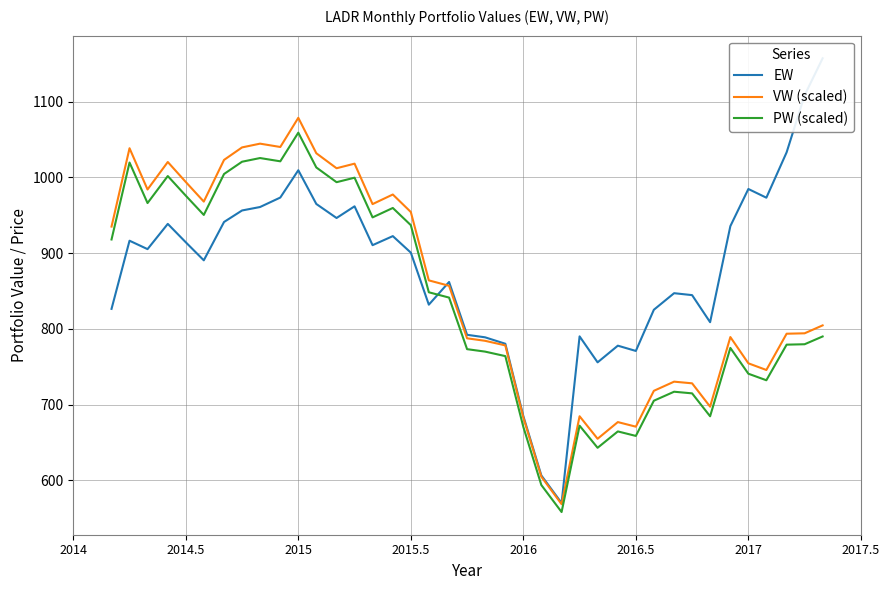

True or false: VW (scaled) has a value of 1078.5 at 2015.

True